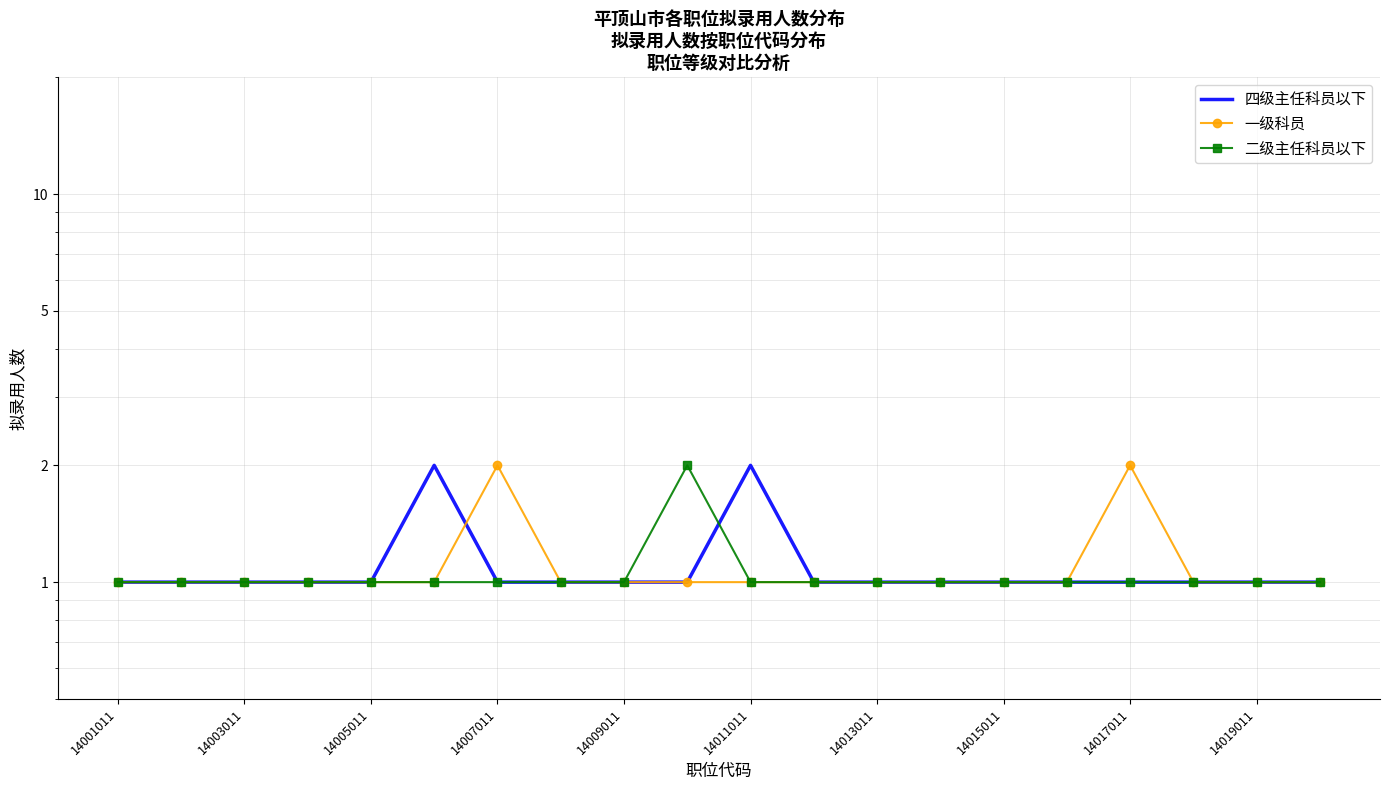

True or false: 一级科员 has more than 2 points higher than both neighbors.

False